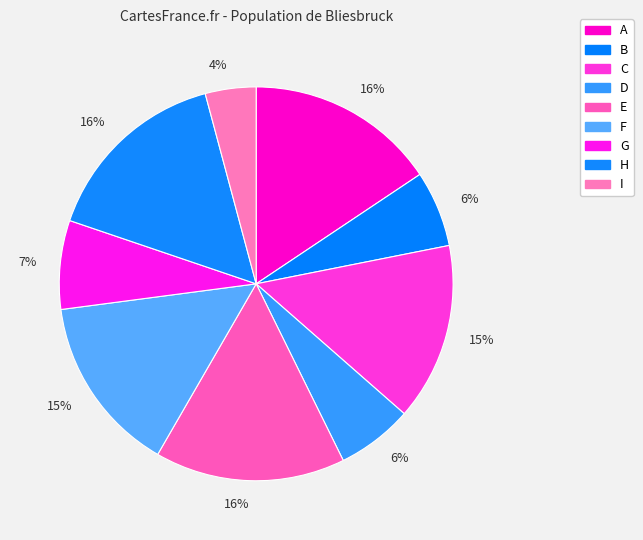

How many slices are in this pie chart?

9